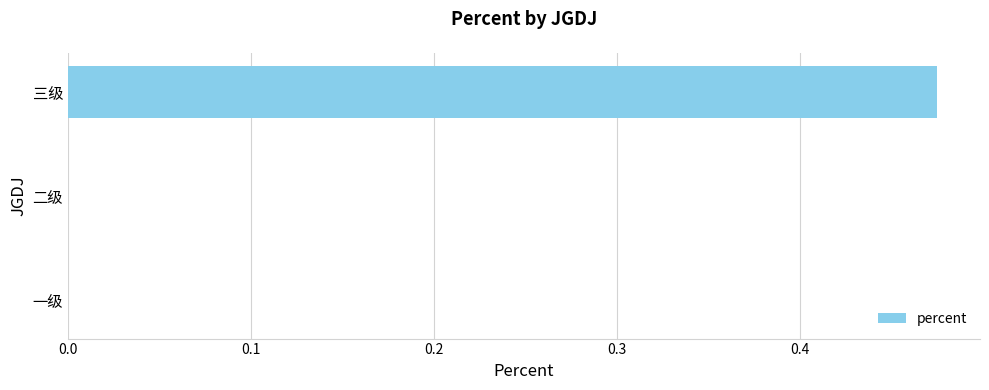

The value at 二级 is 0.0. True or false?

True